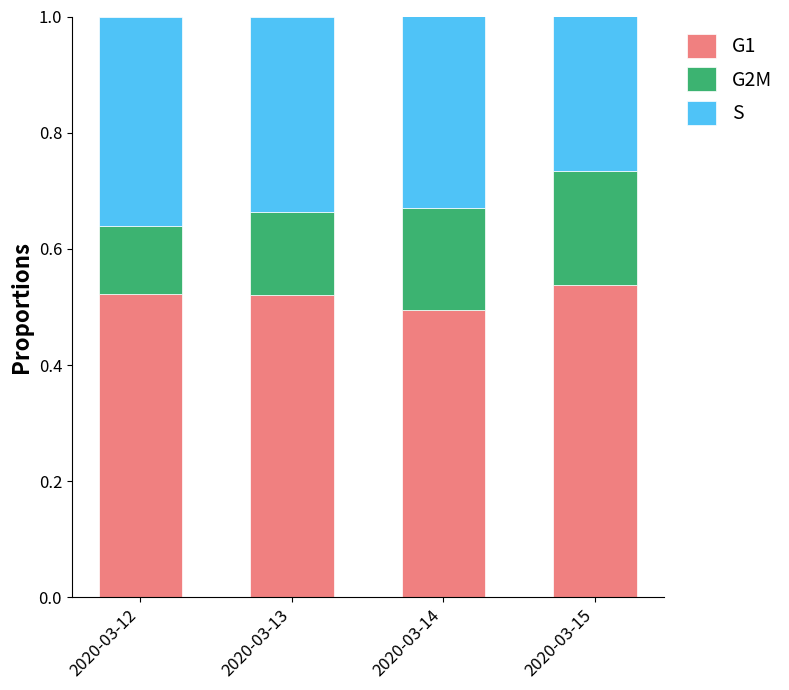

What is the sum of all G1 values?

2.1